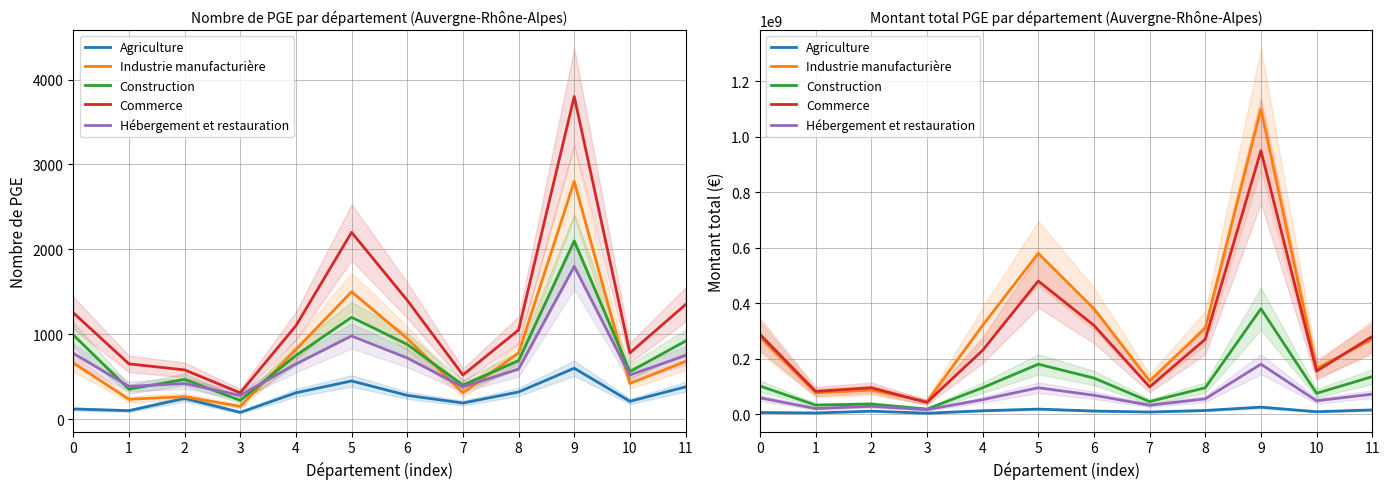

At which category does Hébergement et restauration reach its first local valley?

1